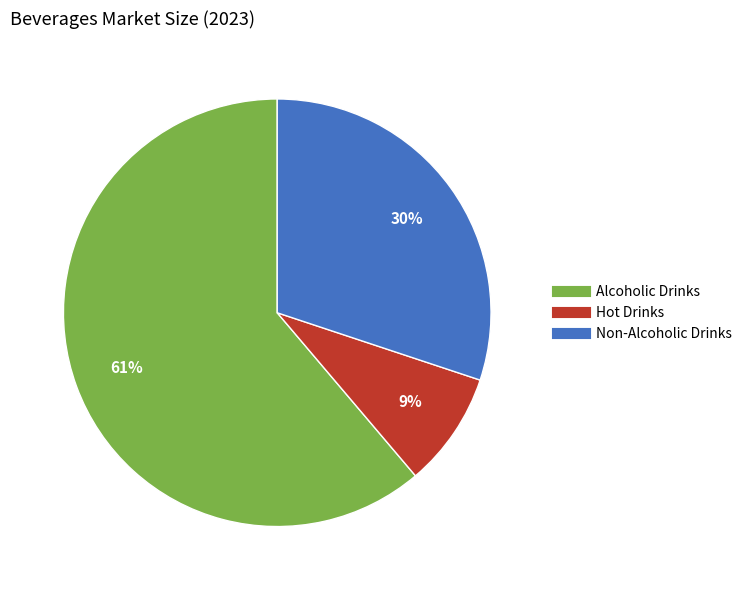

Is the sum of Non-Alcoholic Drinks and Hot Drinks greater than half?

No